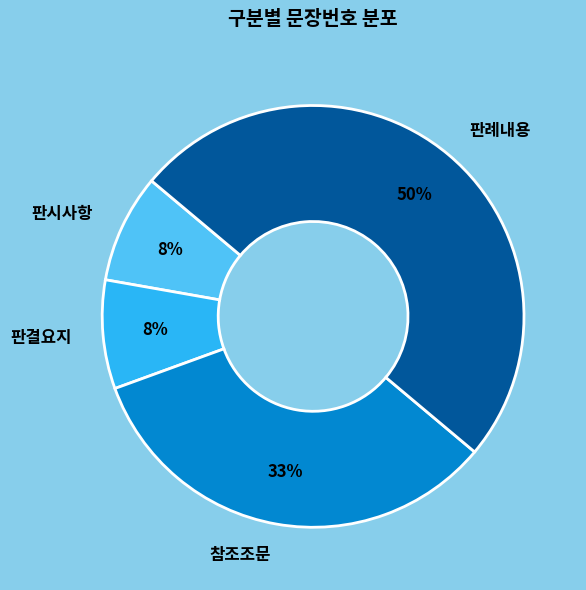

To the nearest percent, what is the average slice percentage?

25%